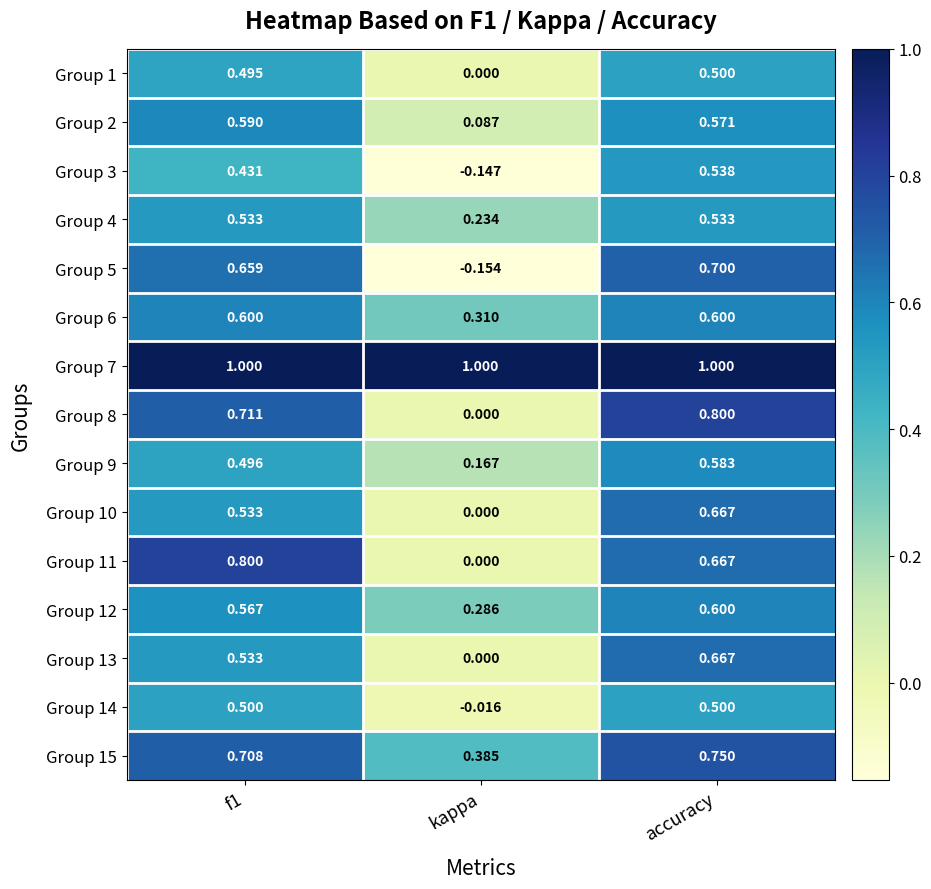

At which category is the sum across all series the highest?

accuracy